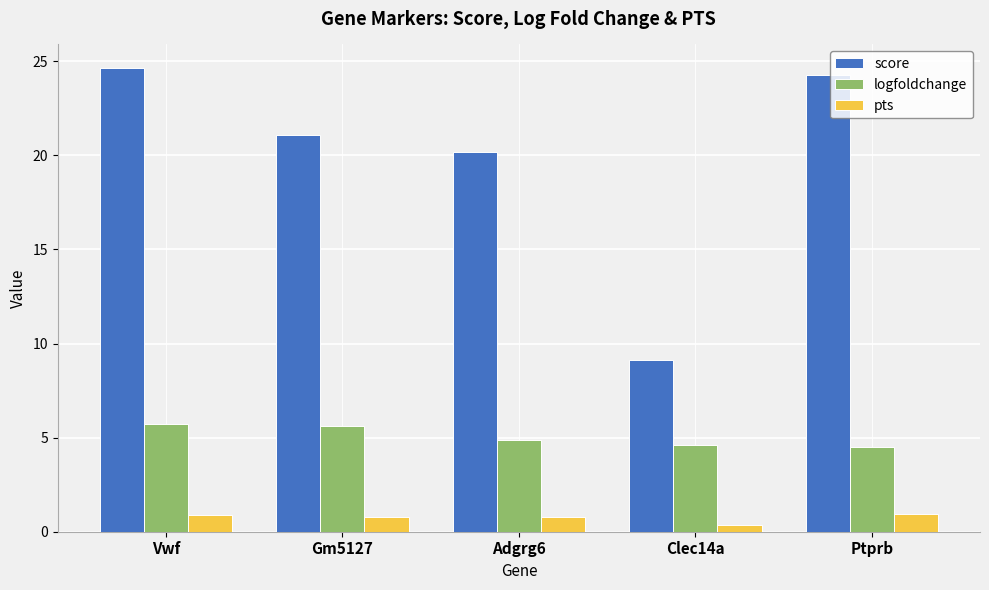

At which category does the chart reach its minimum across all series?

Clec14a